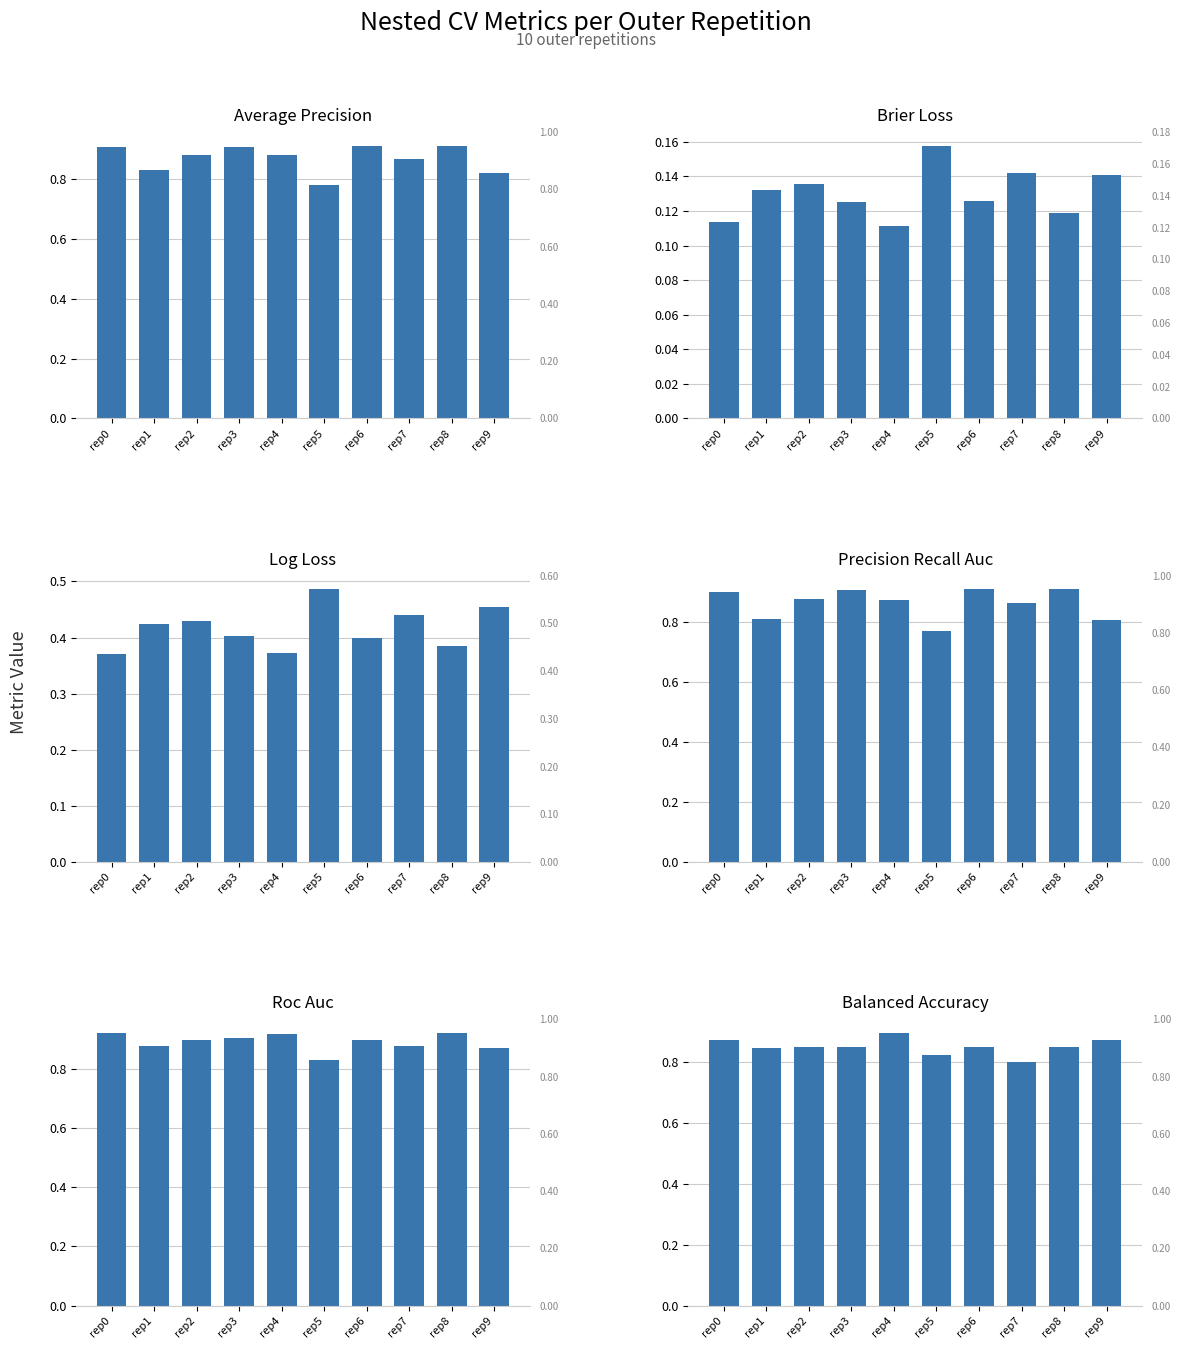

Count the ncv_roc_auc values in the range 0 to 1.

10